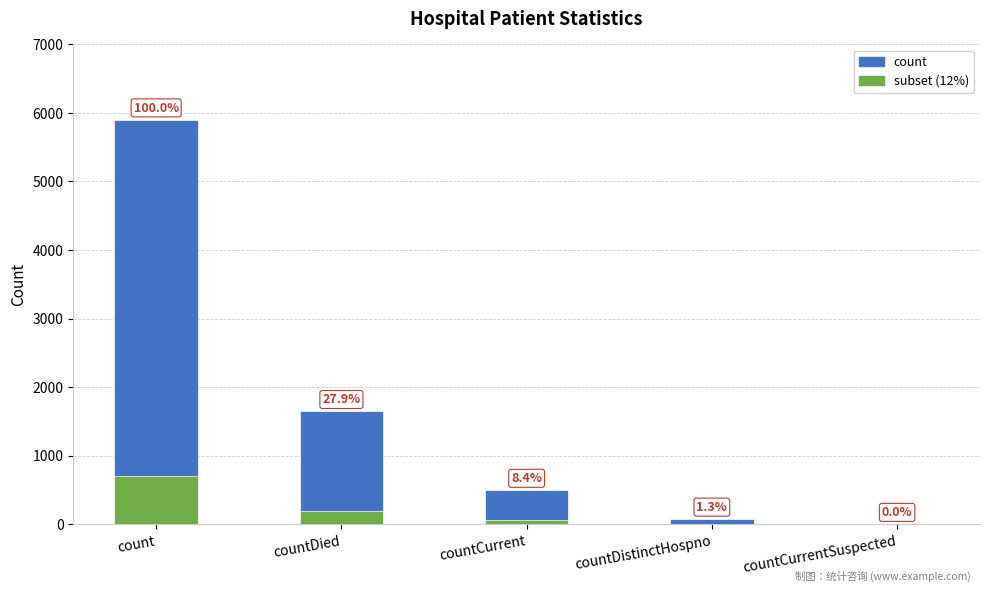

List the labels in order of count value, smallest first.

countCurrentSuspected, countDistinctHospno, countCurrent, countDied, count